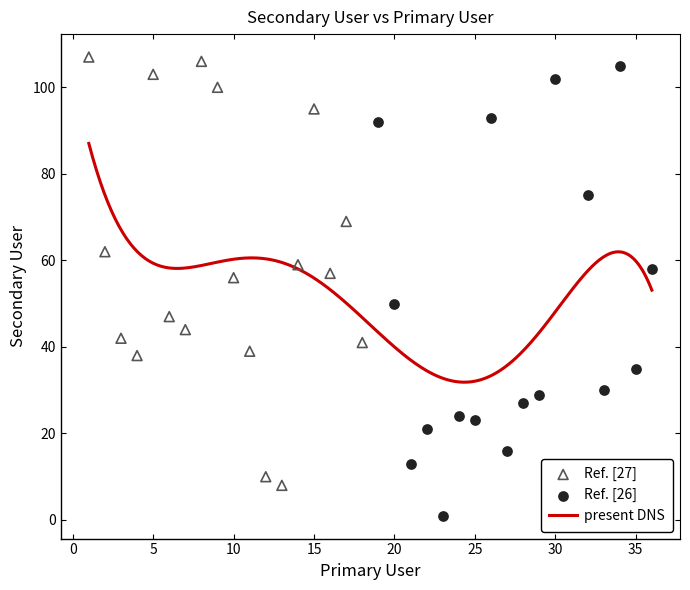

Which has a higher value, 32 or 5?

5